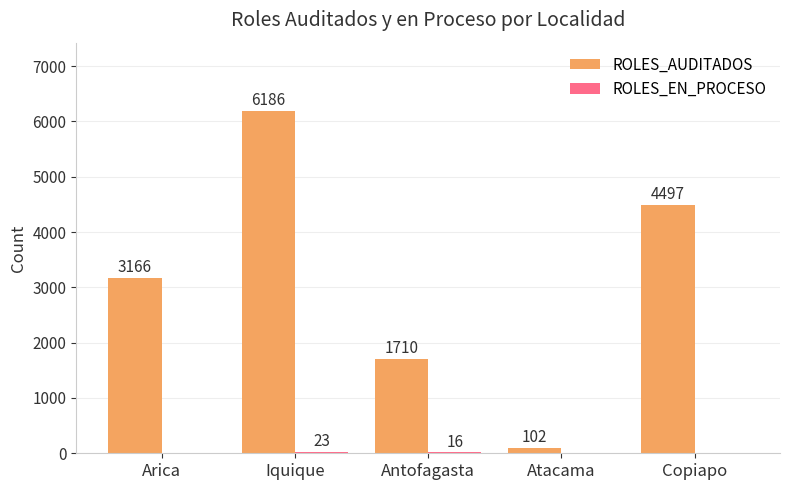

What value does the ROLES_AUDITADOS series have at Antofagasta, to the nearest 10?

1710